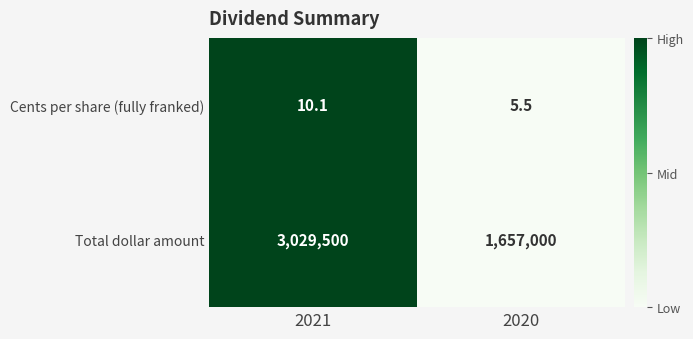

Reading right to left, transcribe all the data shown in this chart.

Cents per share (fully franked): 2020=5.5	2021=10.1
Total dollar amount: 2020=1657000.0	2021=3029500.0